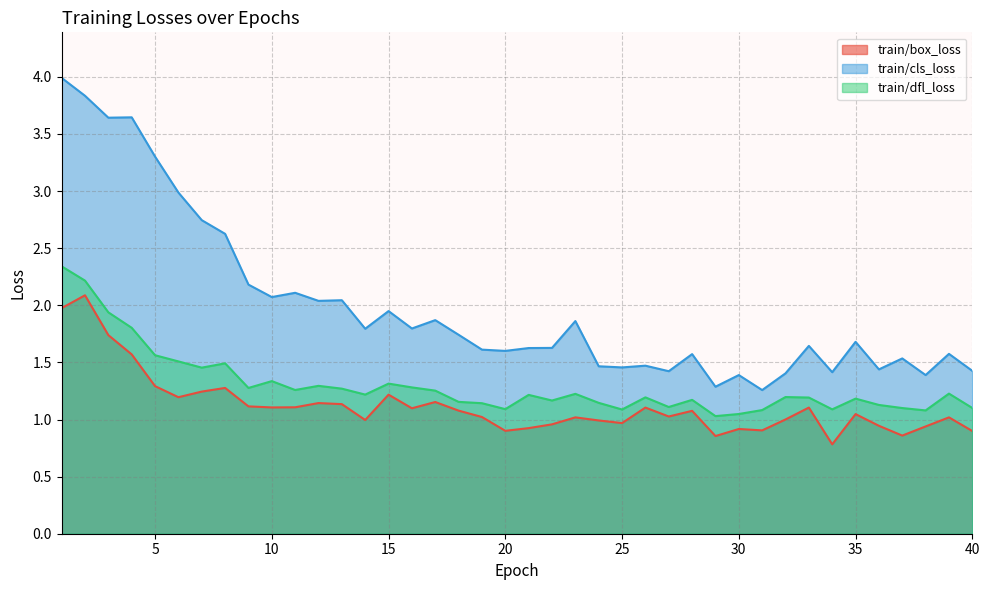

What is the difference between the second highest and minimum values in the train/dfl_loss series?

1.2